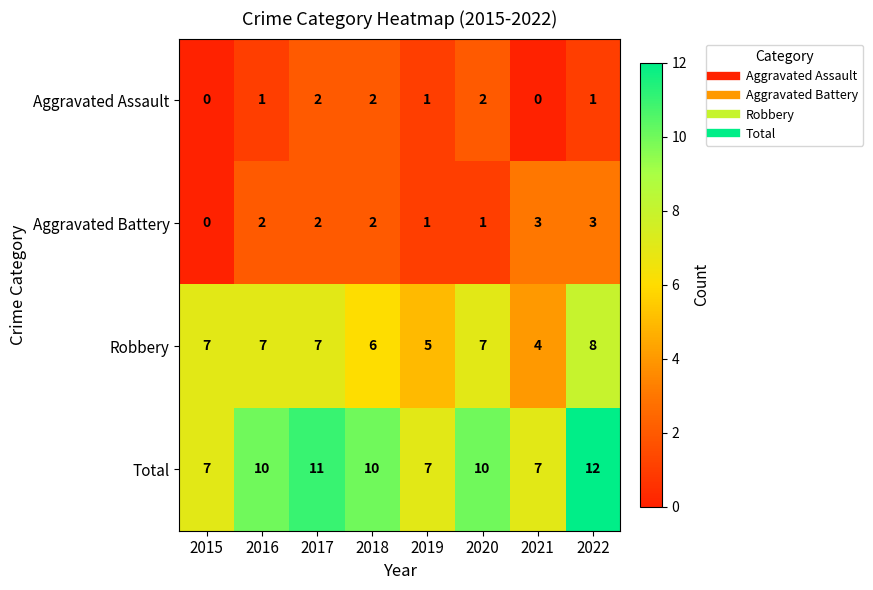

Is the value of Aggravated Battery at 2020 greater than the value of Robbery at 2015?

No